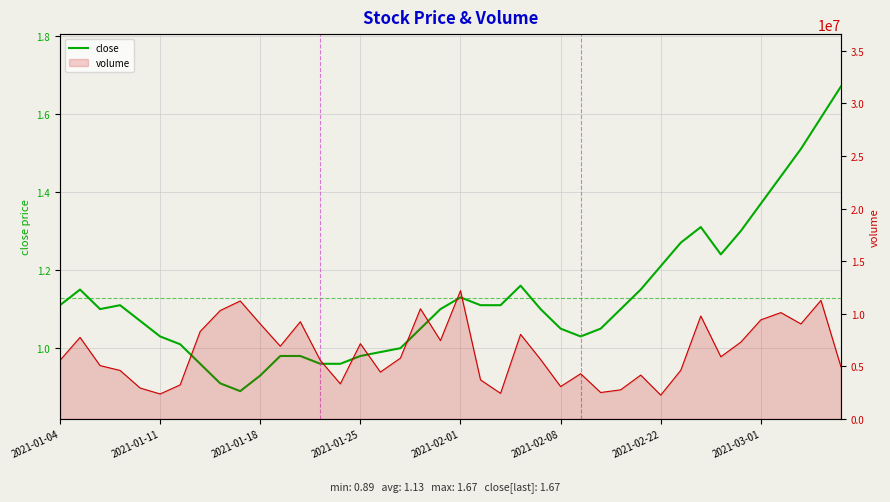

Where is the first local minimum?

2021-01-18